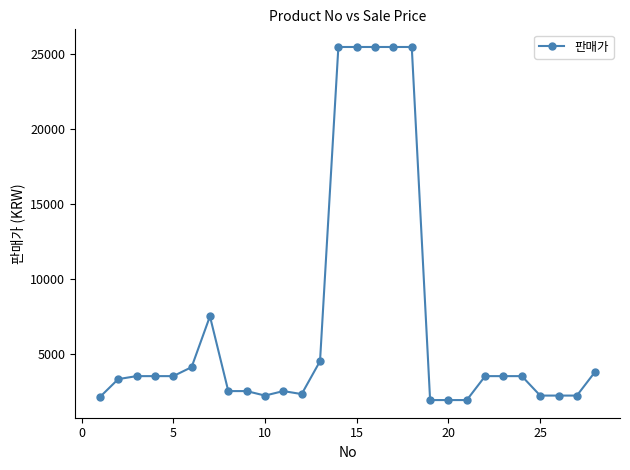

What is the average value?

7075.0